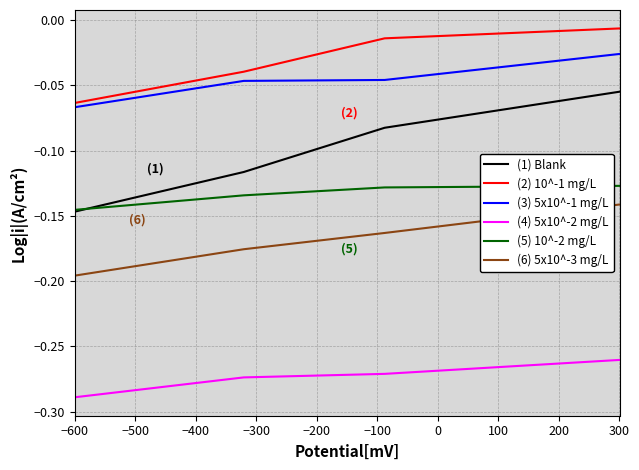

List the series in order of their peak value, lowest first.

(4) 5x10^-2 mg/L, (6) 5x10^-3 mg/L, (5) 10^-2 mg/L, (1) Blank, (3) 5x10^-1 mg/L, (2) 10^-1 mg/L